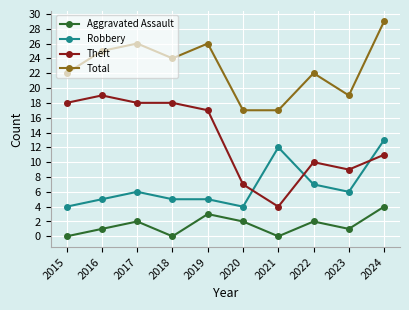

What are all the series names shown in the legend?

Aggravated Assault, Robbery, Theft, Total